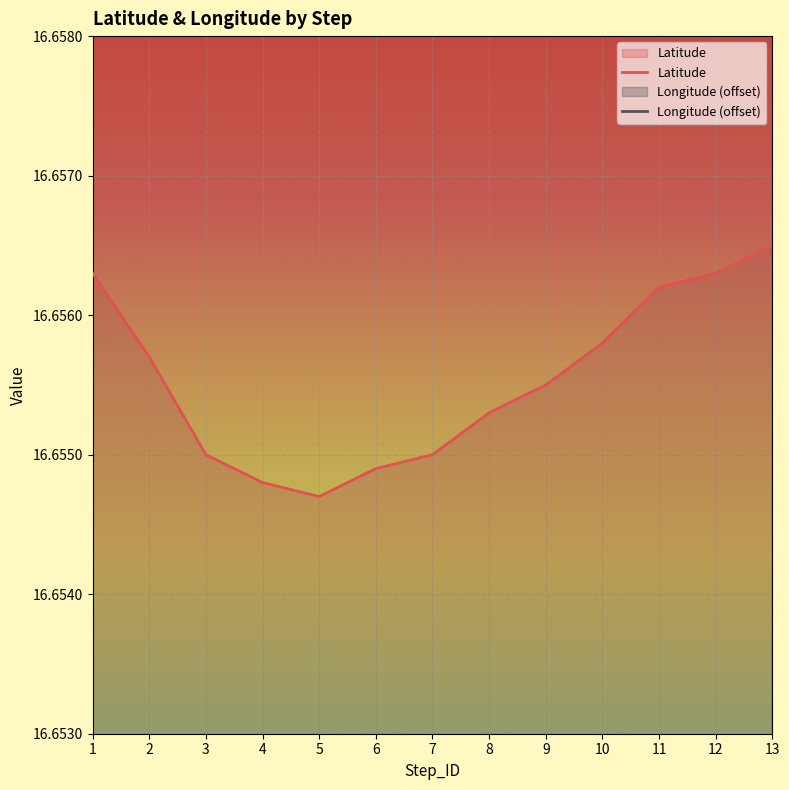

What are all the series names shown in the legend?

Latitude, Longitude (offset)